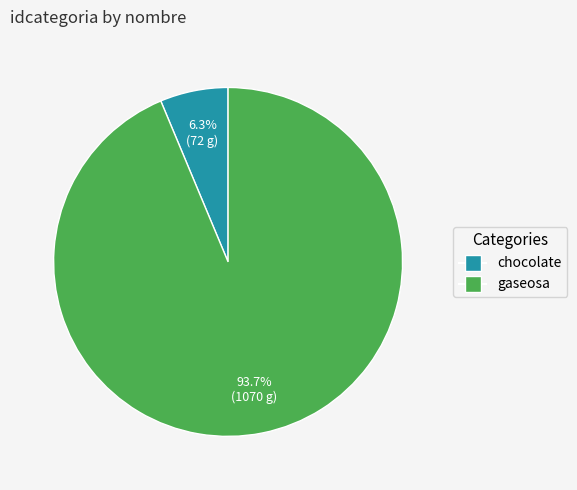

Between chocolate and gaseosa, which is larger?

gaseosa